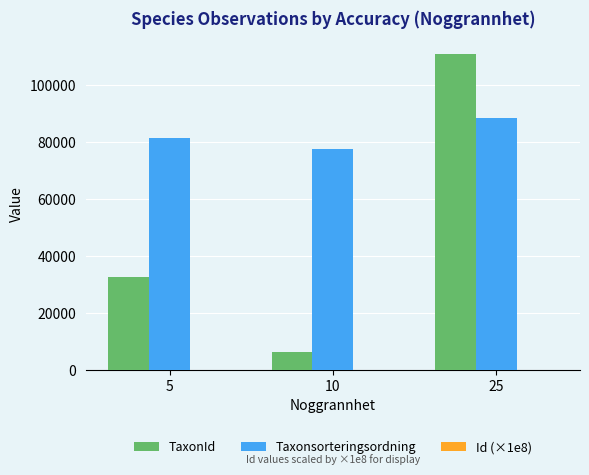

The value of TaxonId at 10 is 6425.0. True or false?

True